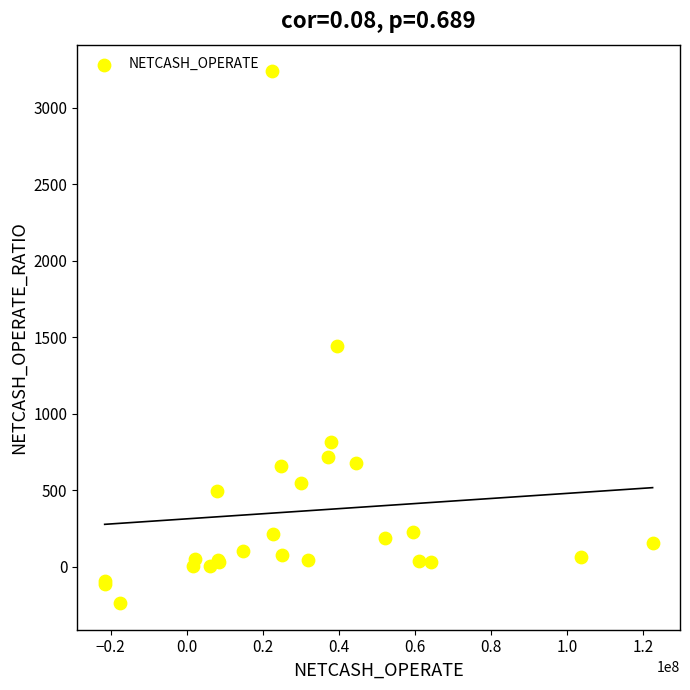

What Y value in the scatter plot is closest to 1500?

1444.8